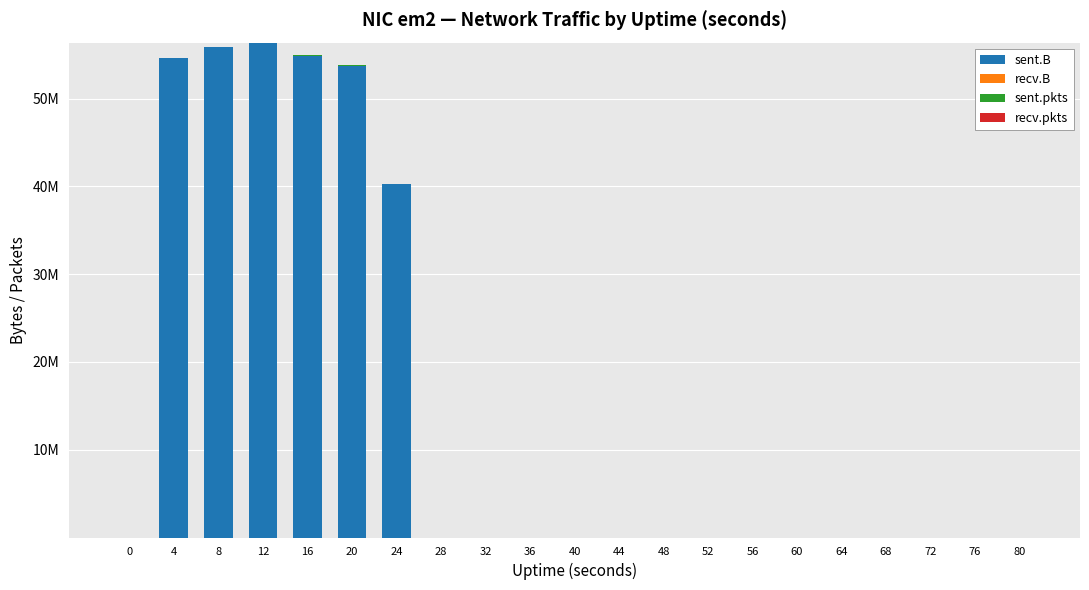

What is the sum of the sent.B values at 16 and 60?

54914365